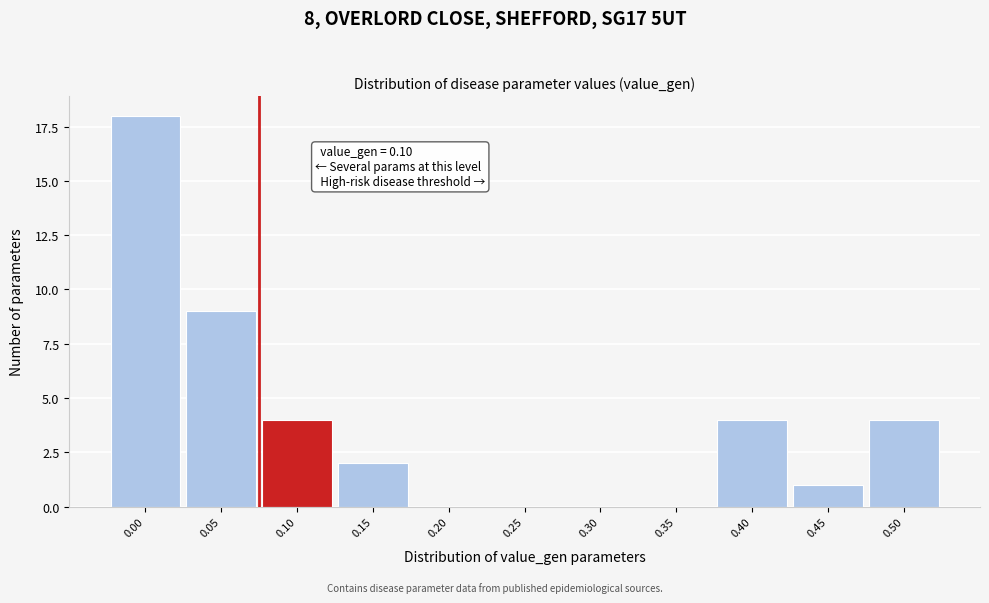

Reading right to left, list all the values displayed in this chart.

0.50=4	0.45=1	0.40=4	0.35=0	0.30=0	0.25=0	0.20=0	0.15=2	0.10=4	0.05=9	0.00=18